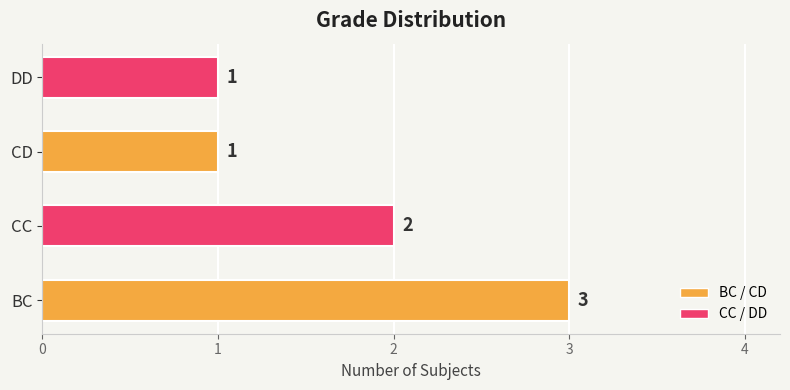

What is the sum of all values?

7